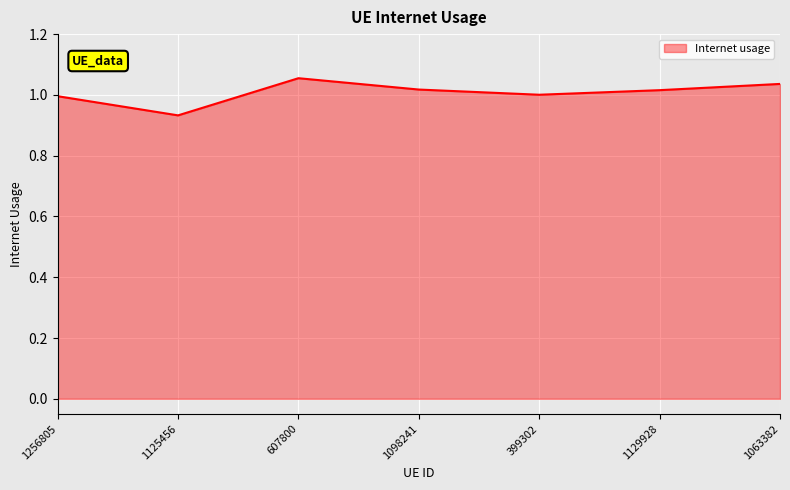

Count the number of categories in the chart.

7